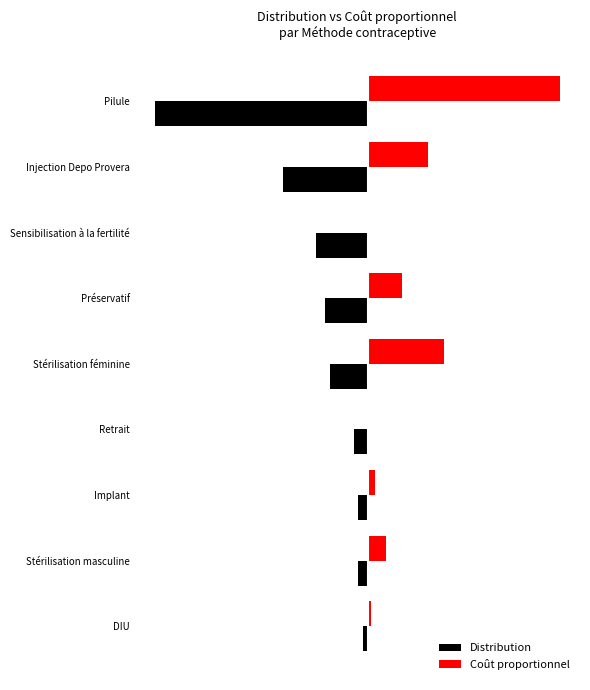

What is the greatest value displayed?

0.4